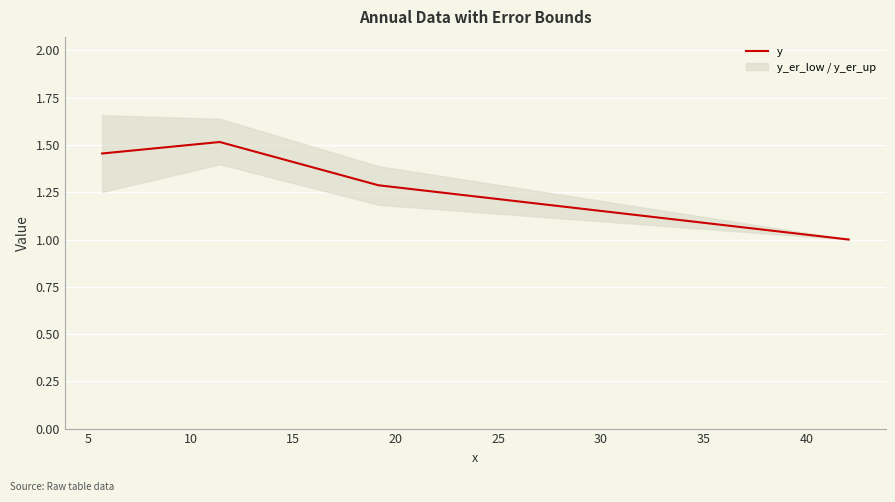

How many interior local peaks does the y series have?

1